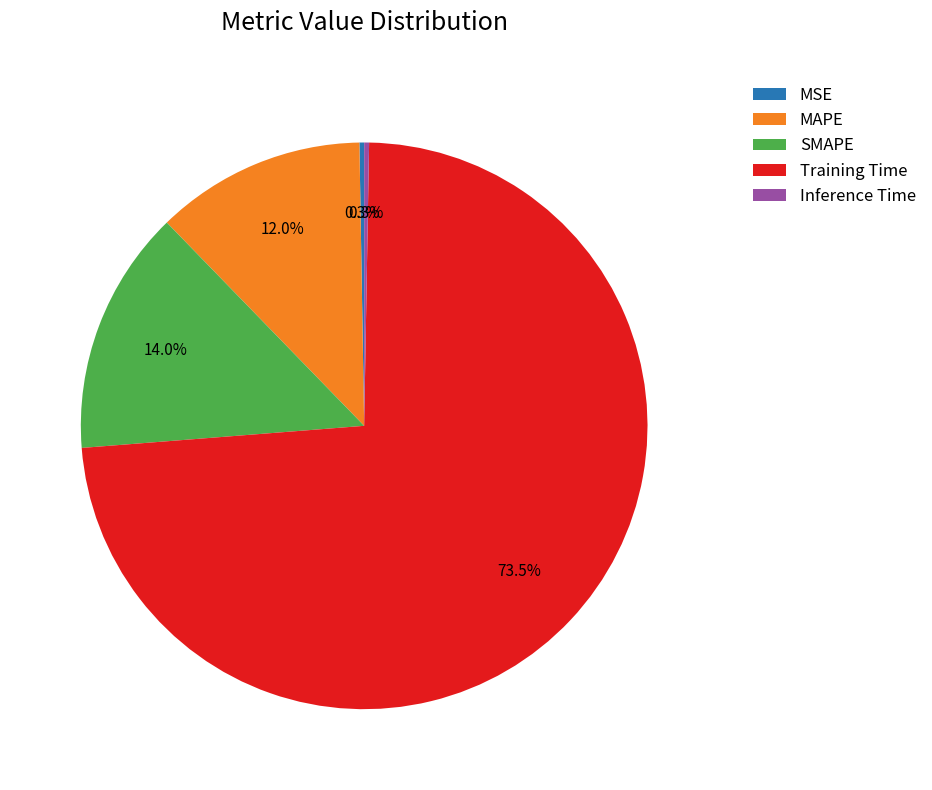

Is there a majority slice in this chart?

Yes